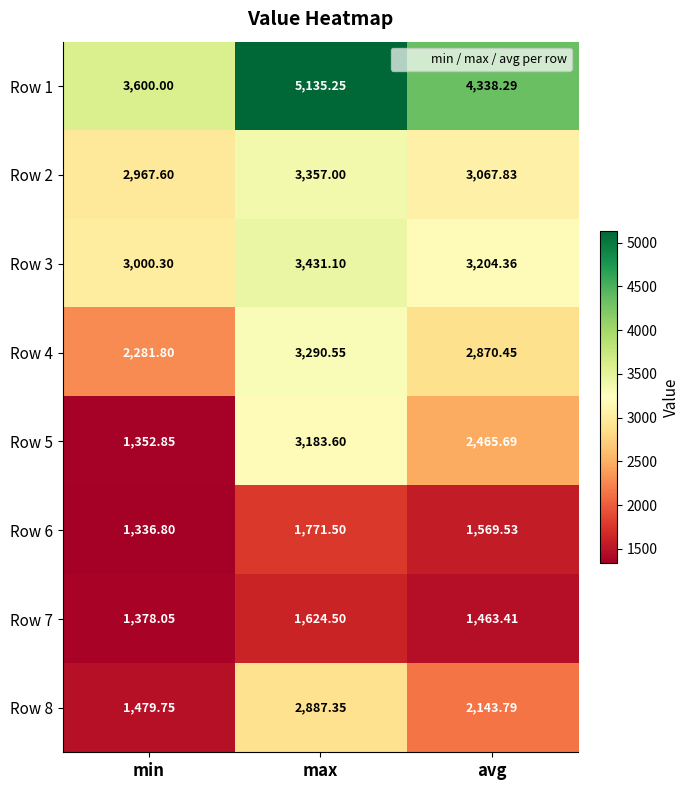

Which label corresponds to the smallest value in the chart?

min